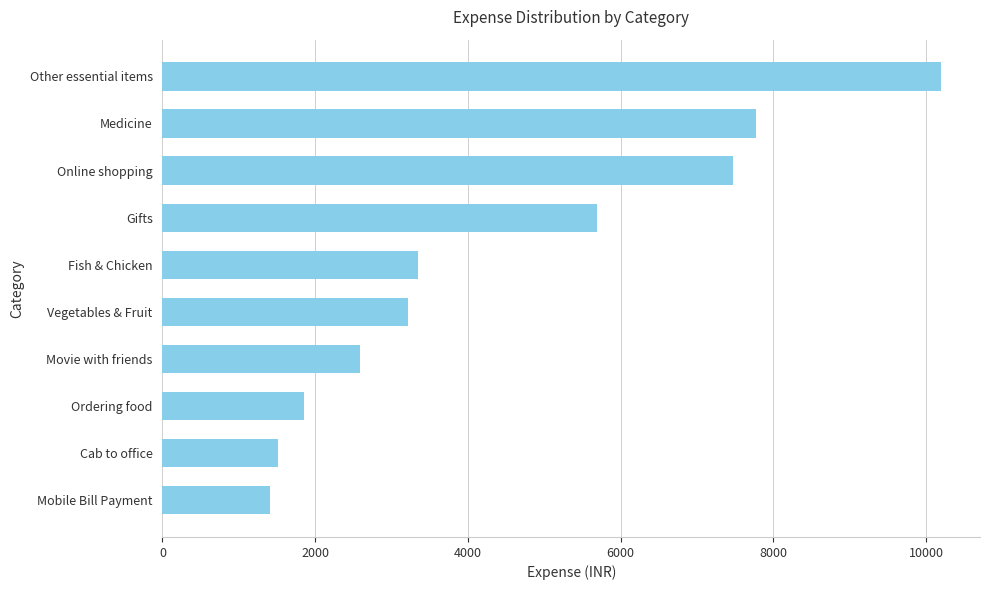

How many data points are less than 3342?

5